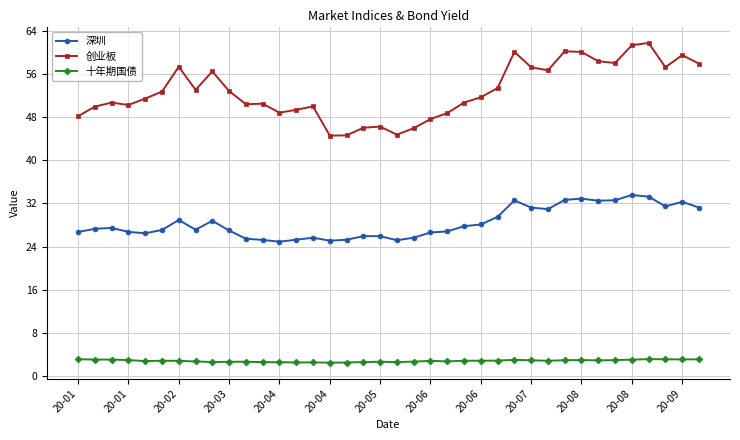

What is the value of the 创业板 point at the 33rd from the left?

58.0